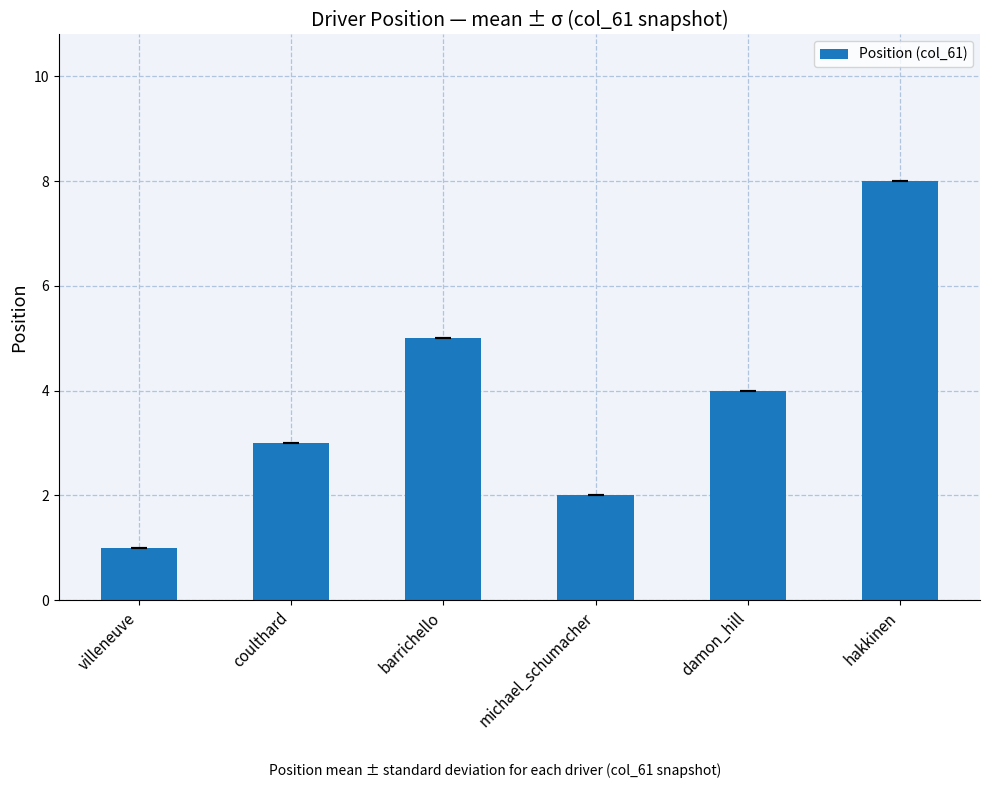

Reading right to left, what are all the values shown in this chart?

hakkinen=8	damon_hill=4	michael_schumacher=2	barrichello=5	coulthard=3	villeneuve=1